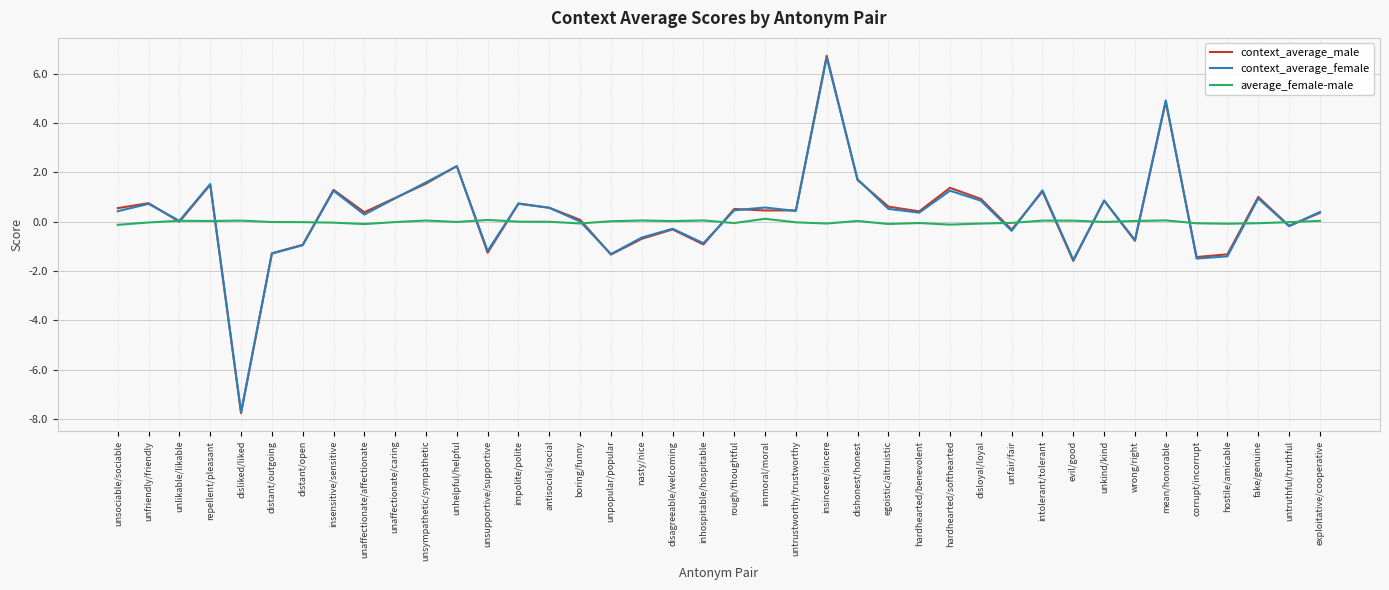

Between egoistic/altruistic and hostile/amicable, which series saw the biggest shift?

context_average_male